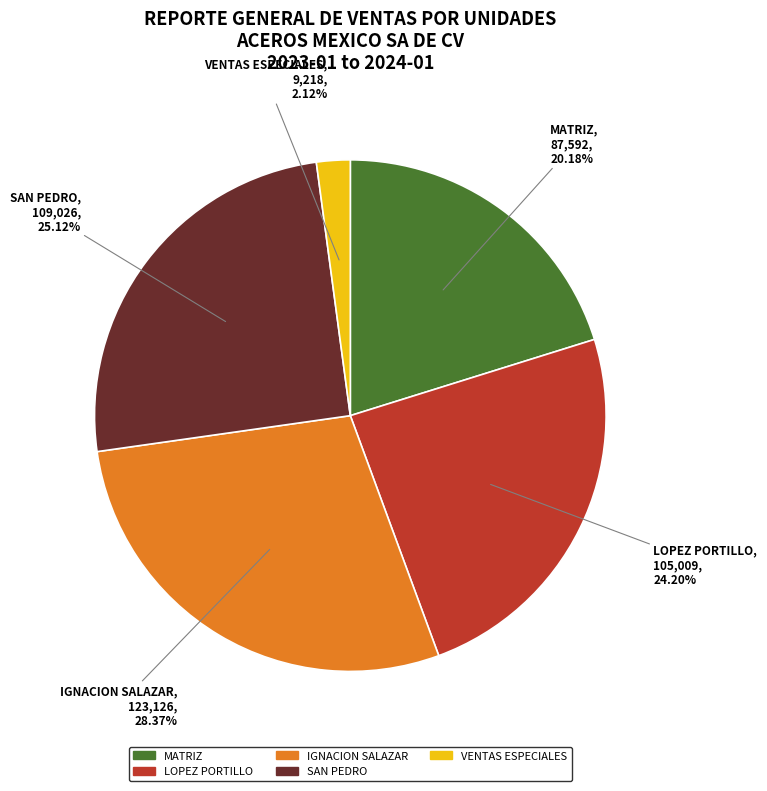

Is there a majority slice in this chart?

No